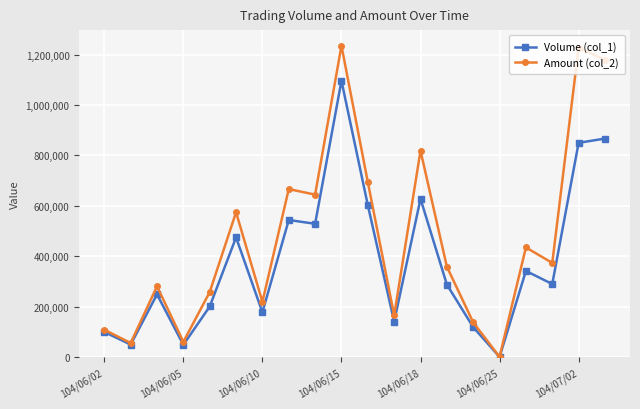

How many lines are shown in the chart?

2